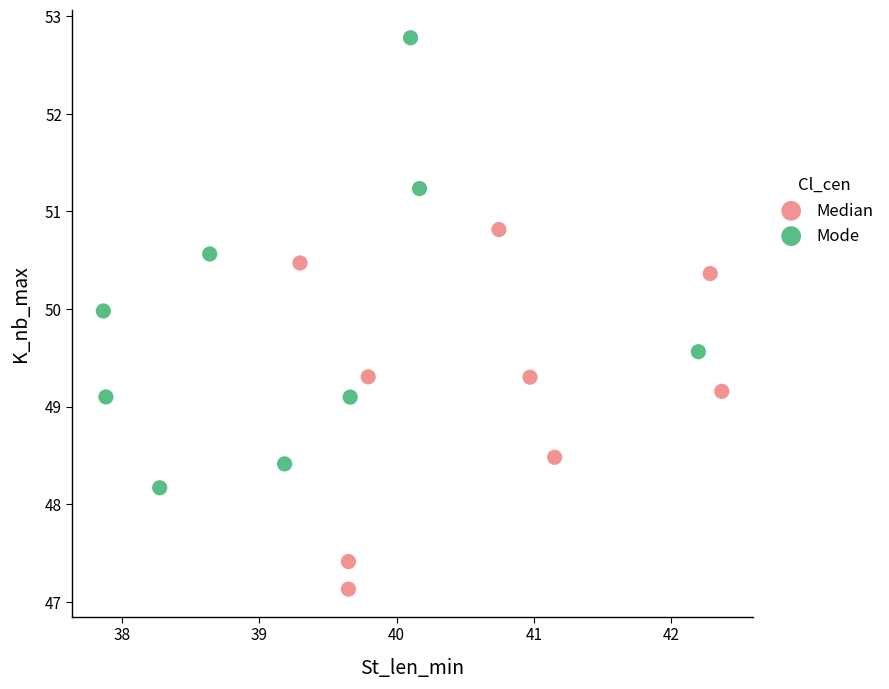

Which series reaches the maximum Y coordinate?

Mode